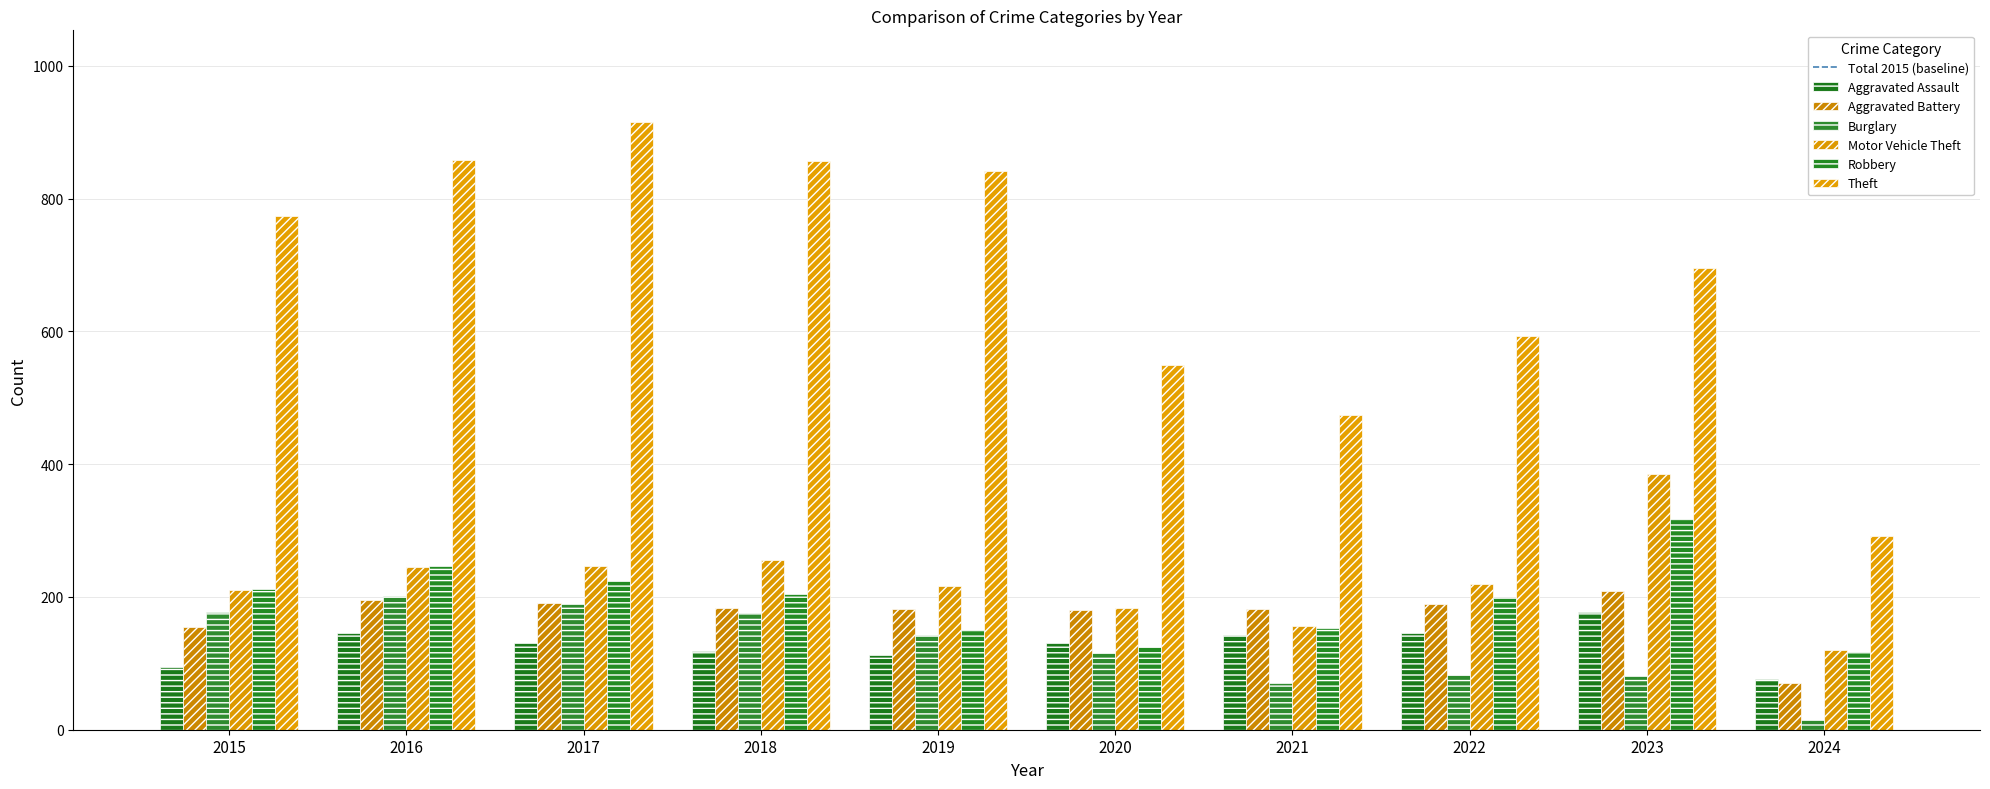

Reading left to right, list all the values displayed in this chart.

Aggravated Assault: 95	146	131	119	113	131	142	146	177	76
Aggravated Battery: 154	196	191	183	182	180	182	190	209	71
Burglary: 178	201	189	176	143	115	71	82	81	14
Motor Vehicle Theft: 211	245	247	256	216	184	156	219	385	120
Robbery: 212	247	224	204	150	124	153	198	317	117
Theft: 774	858	916	856	841	550	474	593	696	292